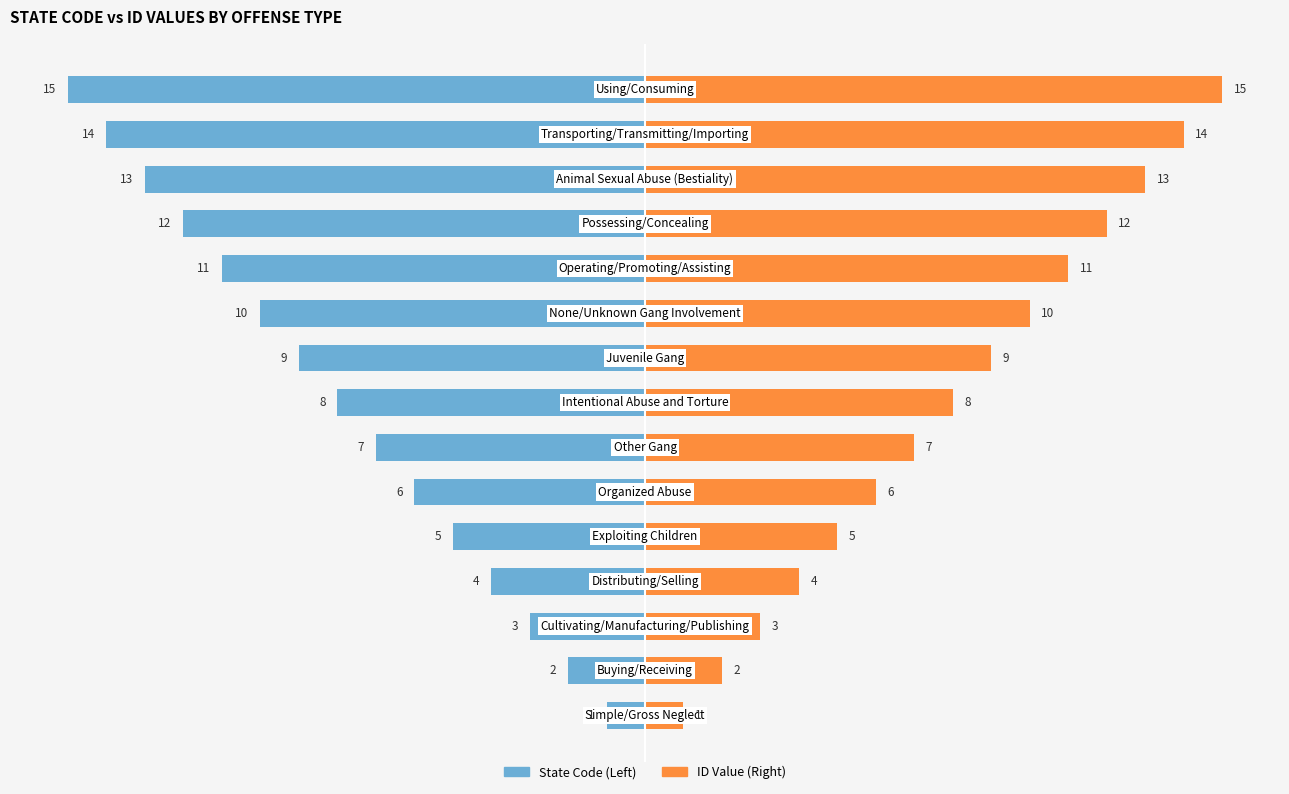

How many bars are there in each group?

2